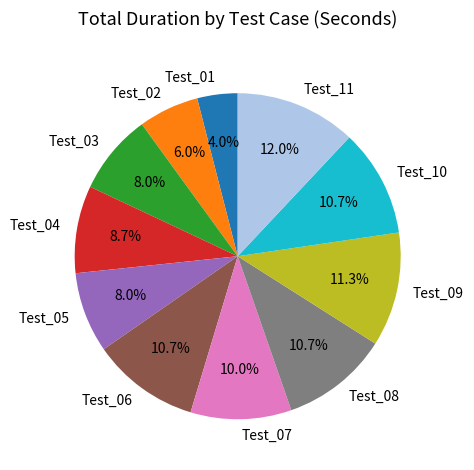

Between Test_04 and Test_08, which is larger?

Test_08